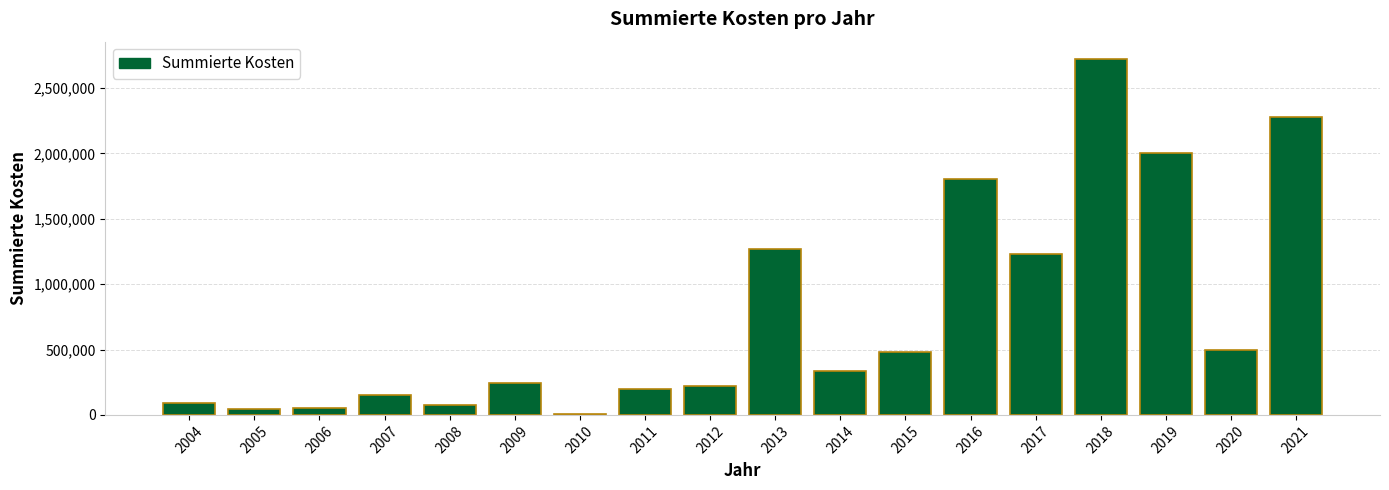

Is it true that the value at 2007 is 150597.4?

True